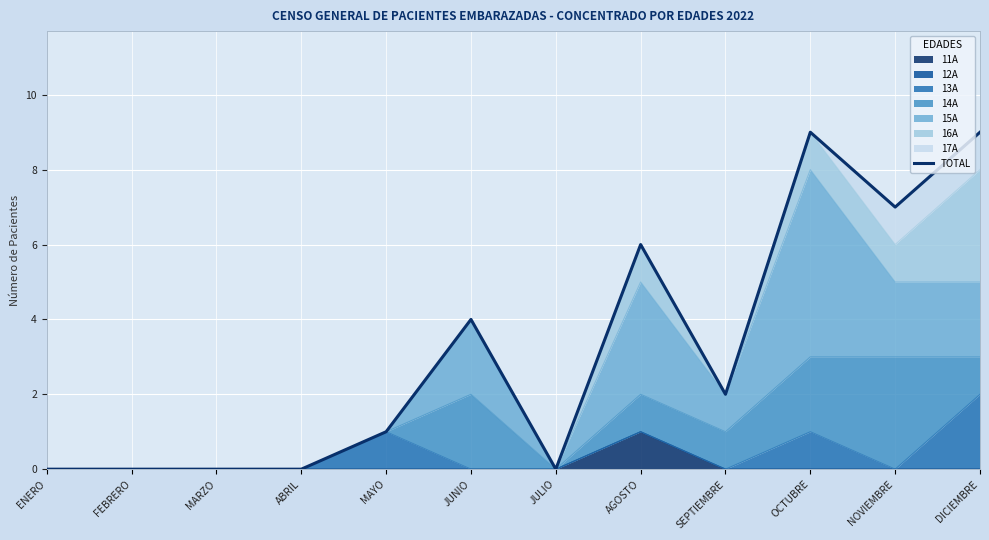

What is the difference between the second highest and minimum values?

9